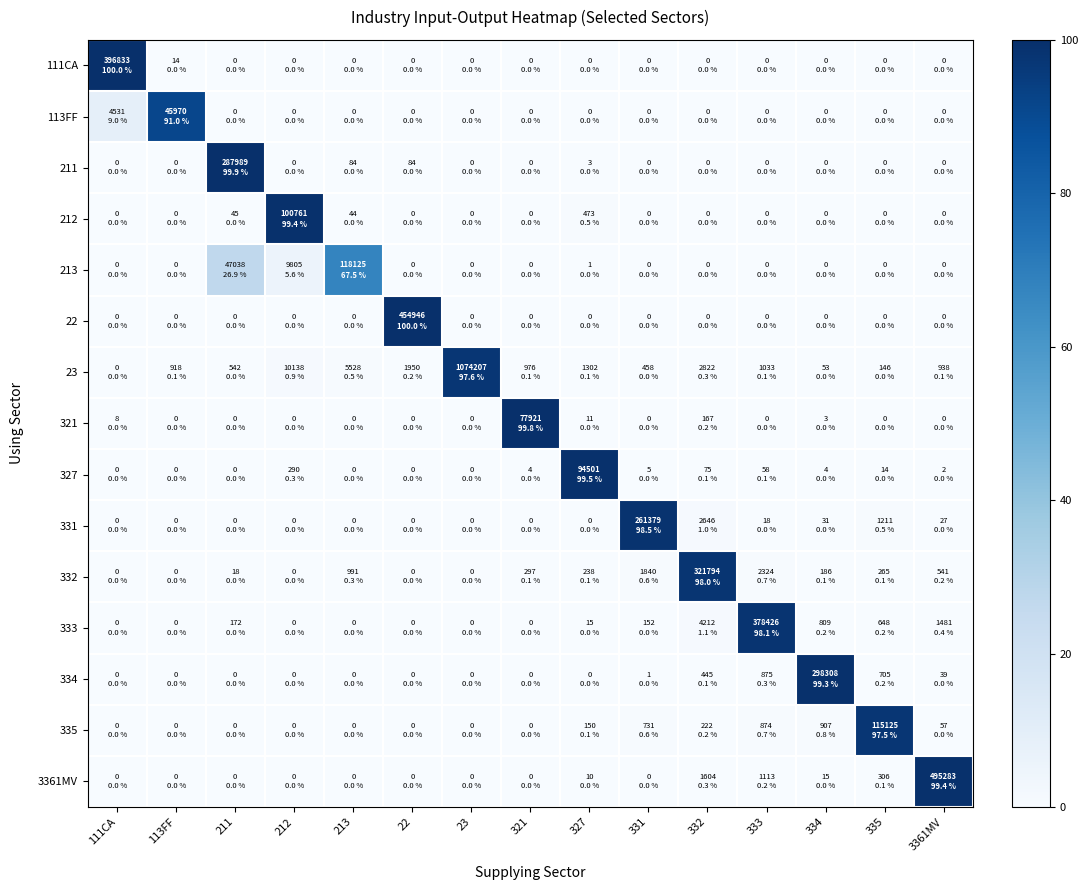

Reading left to right, list all the values displayed in this chart.

111CA: 111CA=100.0	113FF=0.0	211=0.0	212=0.0	213=0.0	22=0.0	23=0.0	321=0.0	327=0.0	331=0.0	332=0.0	333=0.0	334=0.0	335=0.0	3361MV=0.0
113FF: 111CA=9.0	113FF=91.0	211=0.0	212=0.0	213=0.0	22=0.0	23=0.0	321=0.0	327=0.0	331=0.0	332=0.0	333=0.0	334=0.0	335=0.0	3361MV=0.0
211: 111CA=0.0	113FF=0.0	211=99.9	212=0.0	213=0.0	22=0.0	23=0.0	321=0.0	327=0.0	331=0.0	332=0.0	333=0.0	334=0.0	335=0.0	3361MV=0.0
212: 111CA=0.0	113FF=0.0	211=0.0	212=99.4	213=0.0	22=0.0	23=0.0	321=0.0	327=0.5	331=0.0	332=0.0	333=0.0	334=0.0	335=0.0	3361MV=0.0
213: 111CA=0.0	113FF=0.0	211=26.9	212=5.6	213=67.5	22=0.0	23=0.0	321=0.0	327=0.0	331=0.0	332=0.0	333=0.0	334=0.0	335=0.0	3361MV=0.0
22: 111CA=0.0	113FF=0.0	211=0.0	212=0.0	213=0.0	22=100.0	23=0.0	321=0.0	327=0.0	331=0.0	332=0.0	333=0.0	334=0.0	335=0.0	3361MV=0.0
23: 111CA=0.0	113FF=0.1	211=0.0	212=0.9	213=0.5	22=0.2	23=97.6	321=0.1	327=0.1	331=0.0	332=0.3	333=0.1	334=0.0	335=0.0	3361MV=0.1
321: 111CA=0.0	113FF=0.0	211=0.0	212=0.0	213=0.0	22=0.0	23=0.0	321=99.8	327=0.0	331=0.0	332=0.2	333=0.0	334=0.0	335=0.0	3361MV=0.0
327: 111CA=0.0	113FF=0.0	211=0.0	212=0.3	213=0.0	22=0.0	23=0.0	321=0.0	327=99.5	331=0.0	332=0.1	333=0.1	334=0.0	335=0.0	3361MV=0.0
331: 111CA=0.0	113FF=0.0	211=0.0	212=0.0	213=0.0	22=0.0	23=0.0	321=0.0	327=0.0	331=98.5	332=1.0	333=0.0	334=0.0	335=0.5	3361MV=0.0
332: 111CA=0.0	113FF=0.0	211=0.0	212=0.0	213=0.3	22=0.0	23=0.0	321=0.1	327=0.1	331=0.6	332=98.0	333=0.7	334=0.1	335=0.1	3361MV=0.2
333: 111CA=0.0	113FF=0.0	211=0.0	212=0.0	213=0.0	22=0.0	23=0.0	321=0.0	327=0.0	331=0.0	332=1.1	333=98.1	334=0.2	335=0.2	3361MV=0.4
334: 111CA=0.0	113FF=0.0	211=0.0	212=0.0	213=0.0	22=0.0	23=0.0	321=0.0	327=0.0	331=0.0	332=0.1	333=0.3	334=99.3	335=0.2	3361MV=0.0
335: 111CA=0.0	113FF=0.0	211=0.0	212=0.0	213=0.0	22=0.0	23=0.0	321=0.0	327=0.1	331=0.6	332=0.2	333=0.7	334=0.8	335=97.5	3361MV=0.0
3361MV: 111CA=0.0	113FF=0.0	211=0.0	212=0.0	213=0.0	22=0.0	23=0.0	321=0.0	327=0.0	331=0.0	332=0.3	333=0.2	334=0.0	335=0.1	3361MV=99.4